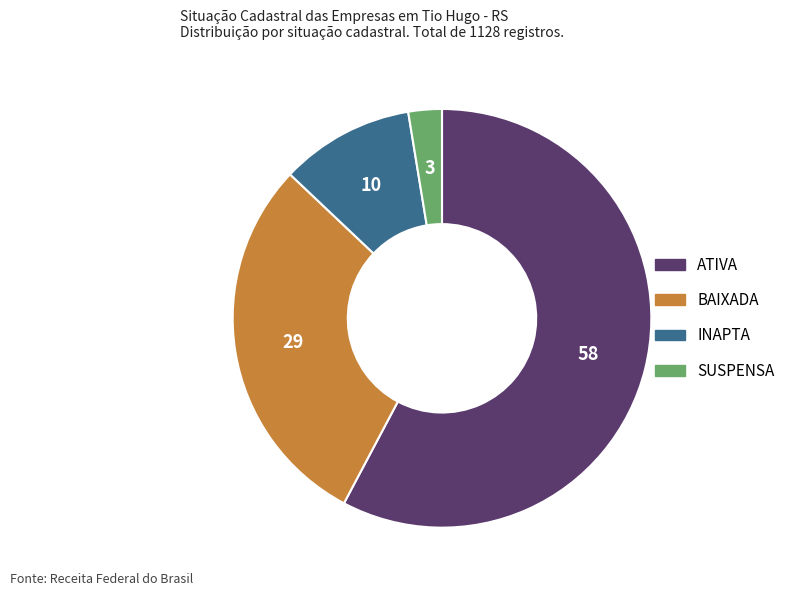

The SUSPENSA slice represents 9% of the pie. True or false?

False